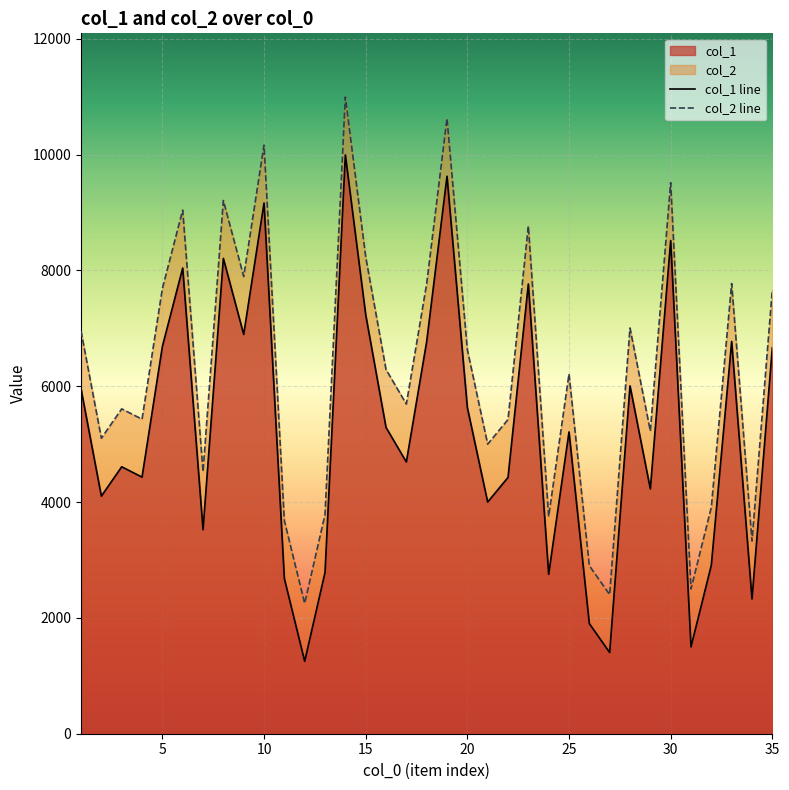

True or false: col_2 line and col_1 line cross at least once.

False